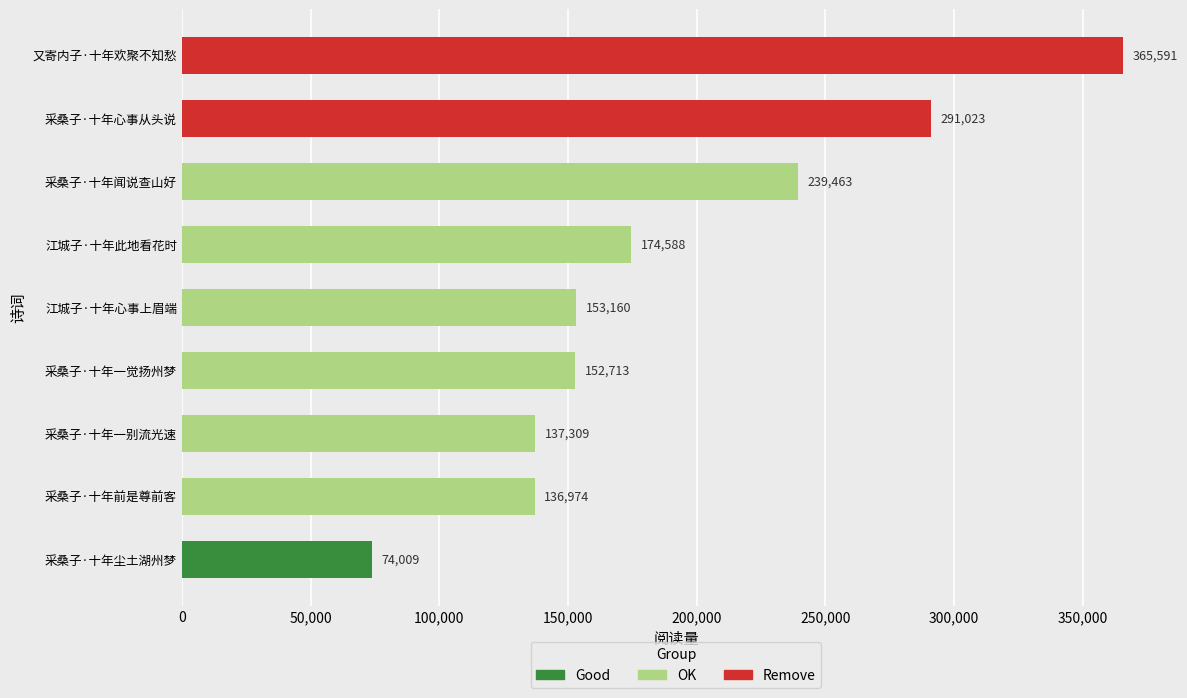

Reading left to right, extract all data points from this chart.

153160	365591	174588	152713	74009	291023	137309	136974	239463